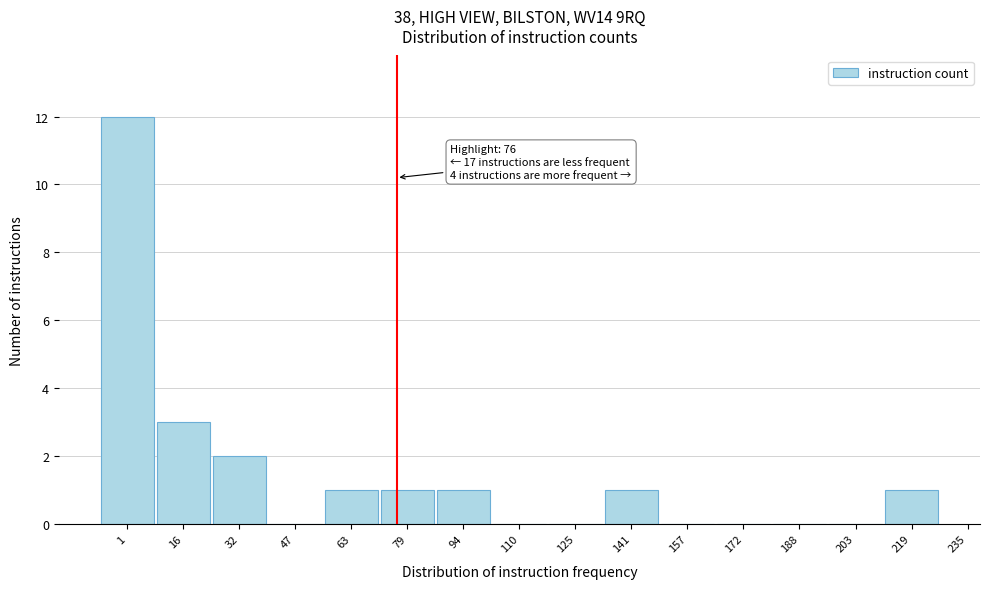

Reading left to right, list all the values displayed in this chart.

1=12	16=3	32=2	47=0	63=1	79=1	94=1	110=0	125=0	141=1	157=0	172=0	188=0	203=0	219=1